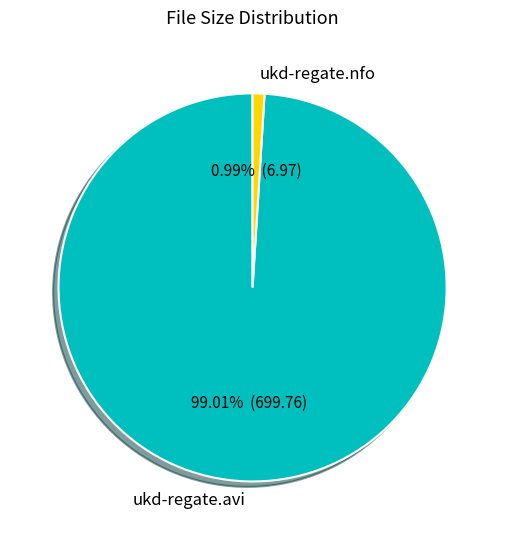

To the nearest percent, what is the average slice percentage?

50%